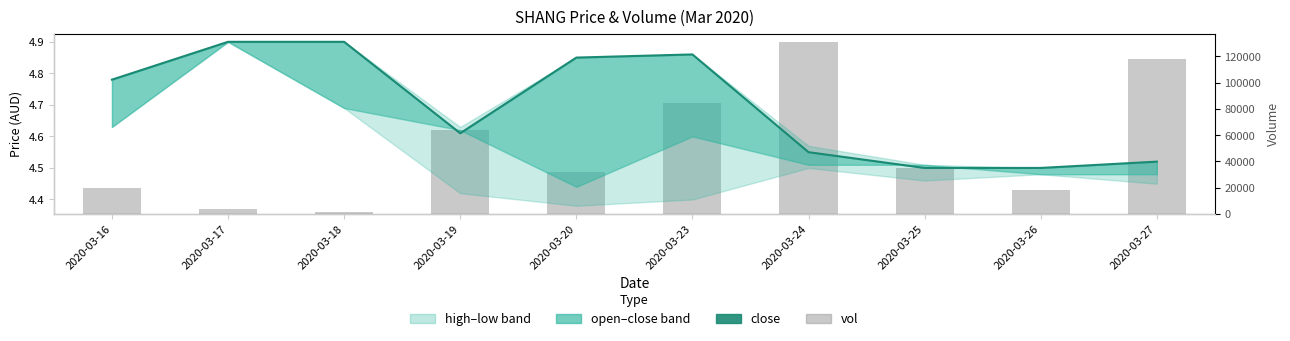

What is the difference between the close values at 2020-03-19 and 2020-03-23?

0.2